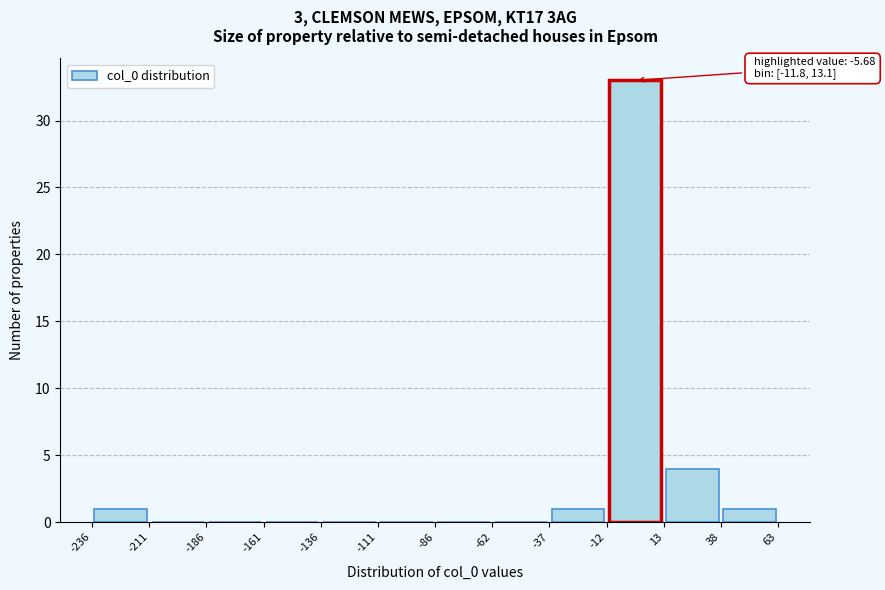

Which range on the x-axis has the tallest bar?

-12 to 13